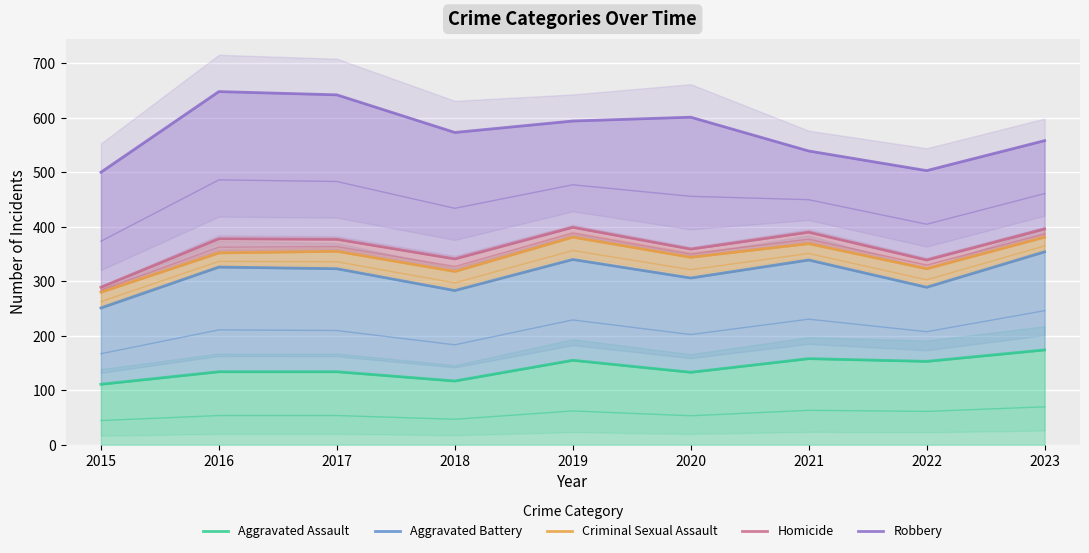

Rank the series at 2016 from lowest to highest value.

Aggravated Assault, Aggravated Battery, Criminal Sexual Assault, Homicide, Robbery